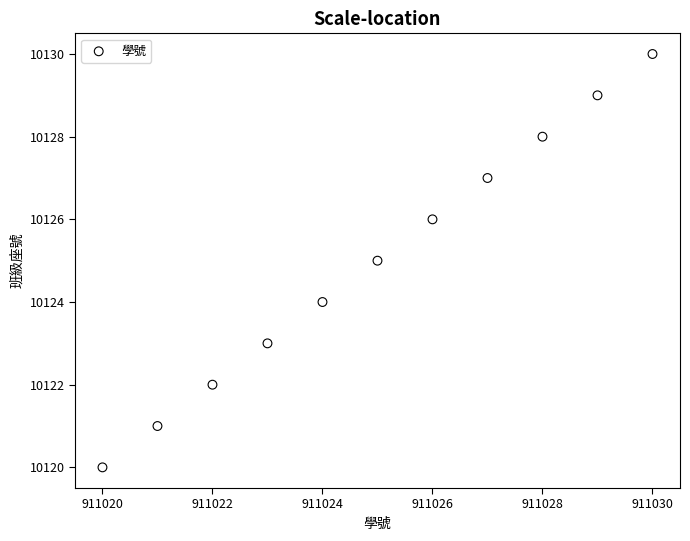

What is the average Y value?

10125